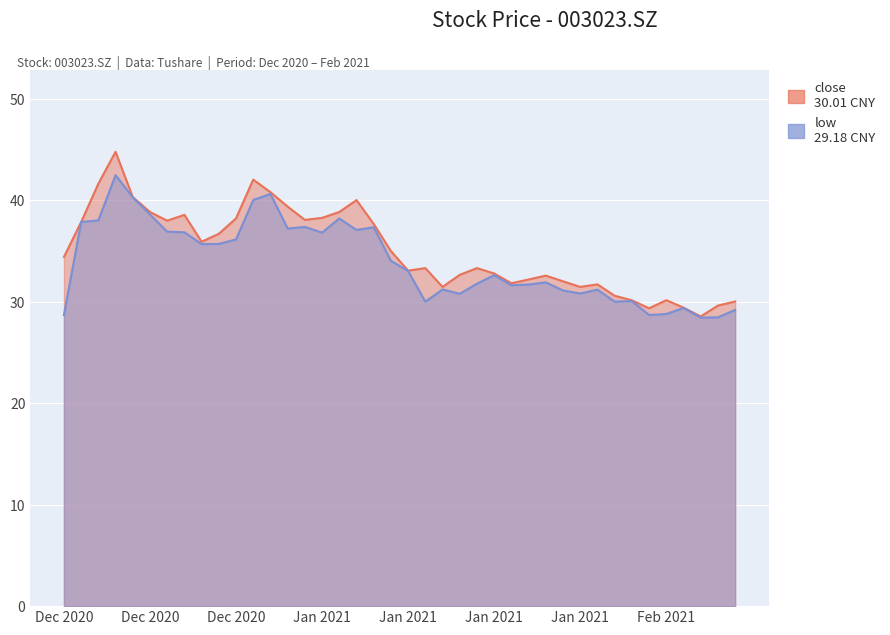

What is the total value across all series at 20210115?

65.1